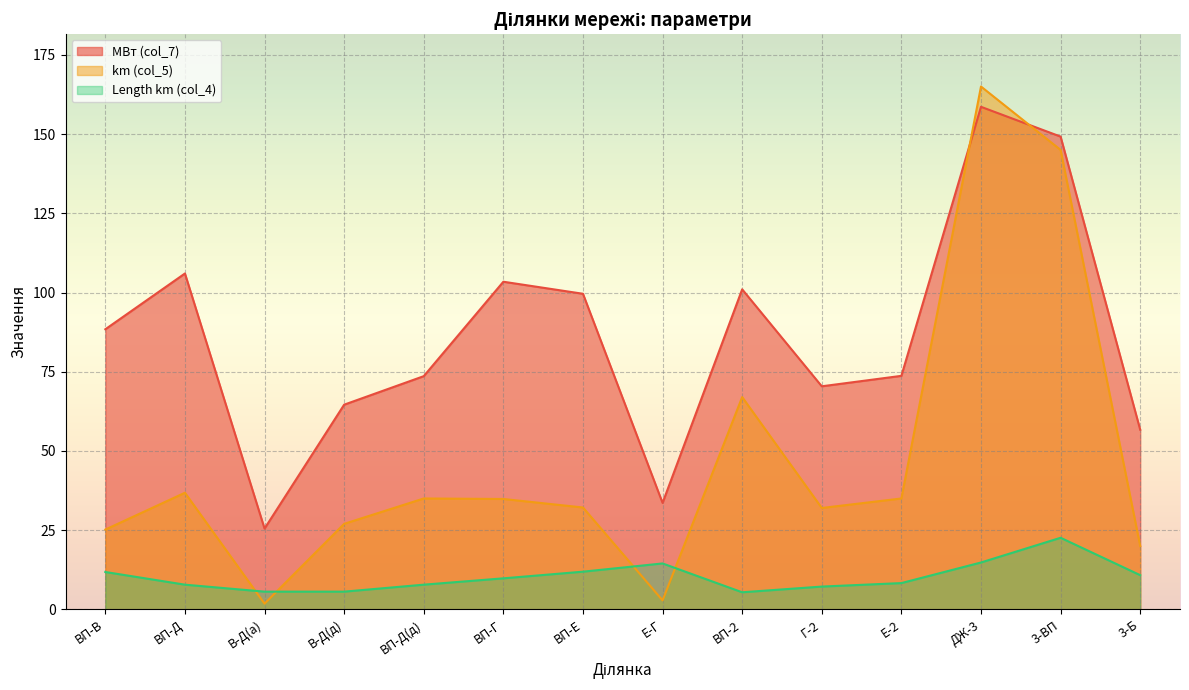

Which series has the widest spread of values?

km (col_5)